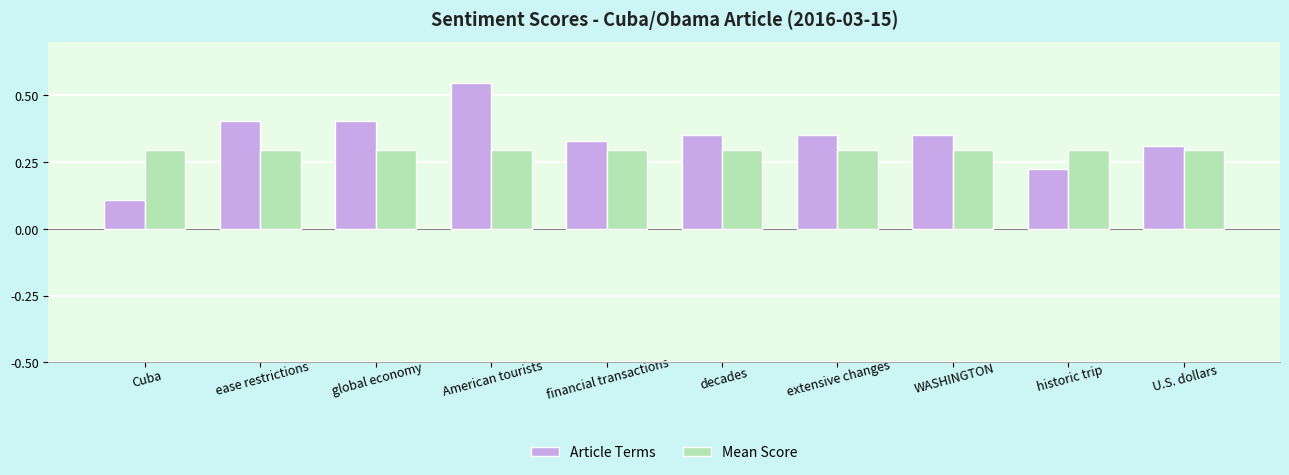

What is the label of the 8th bar from the left?

WASHINGTON